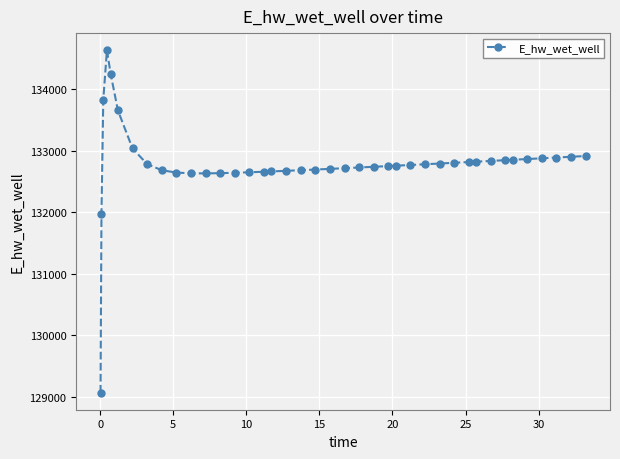

Count the number of values greater than 132765.

20